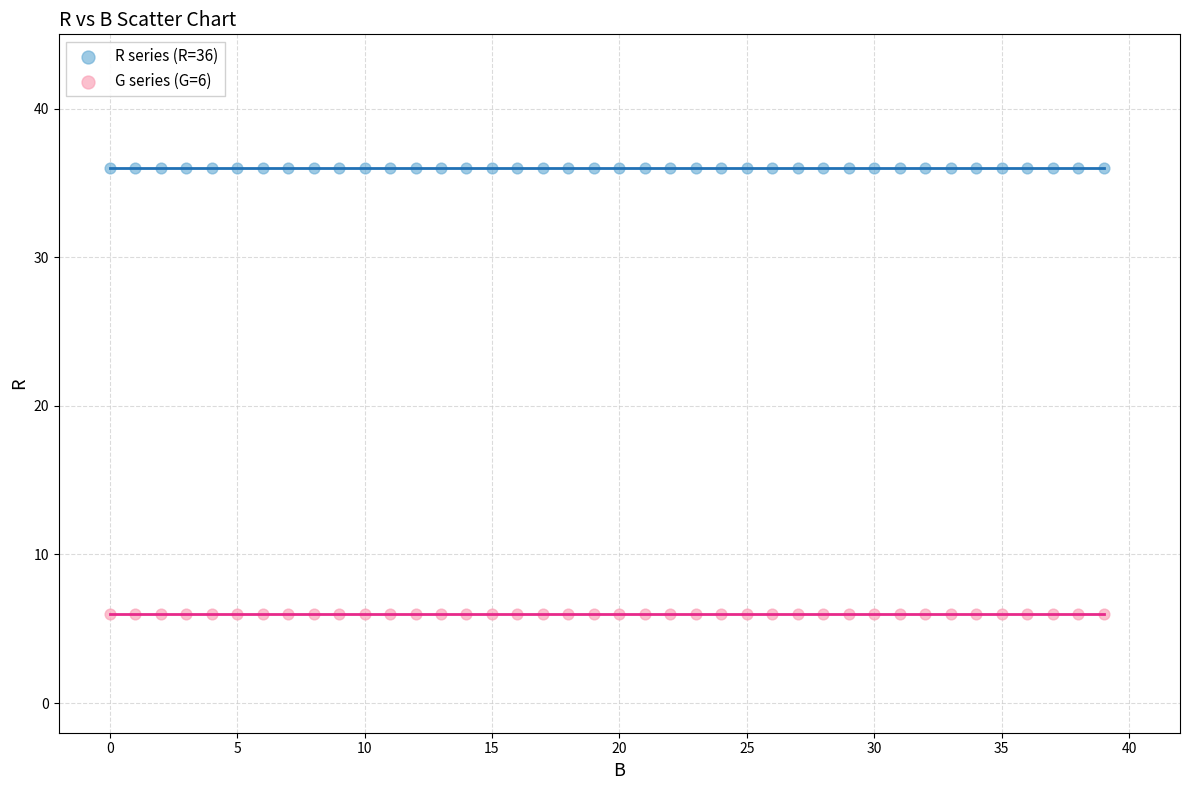

Which series reaches the maximum Y coordinate?

R series (R=36)